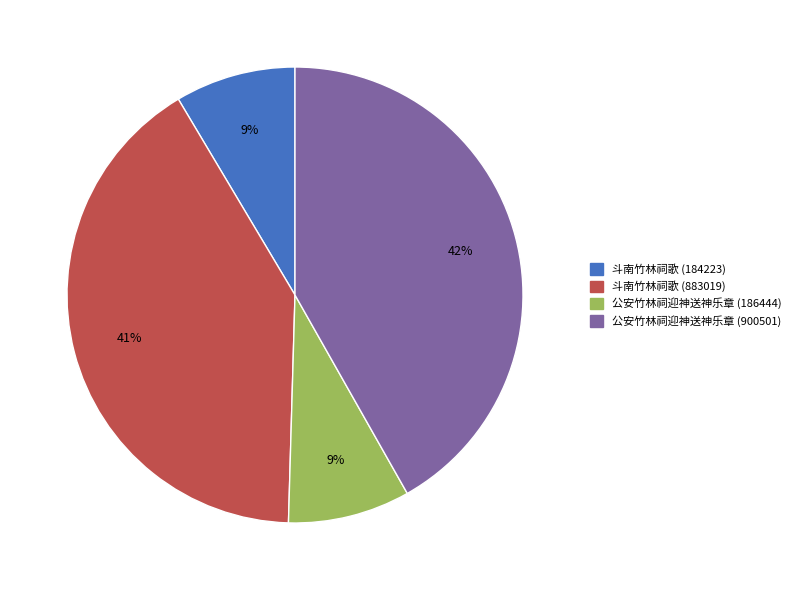

To the nearest percent, what portion does 斗南竹林祠歌 (883019) represent?

41%